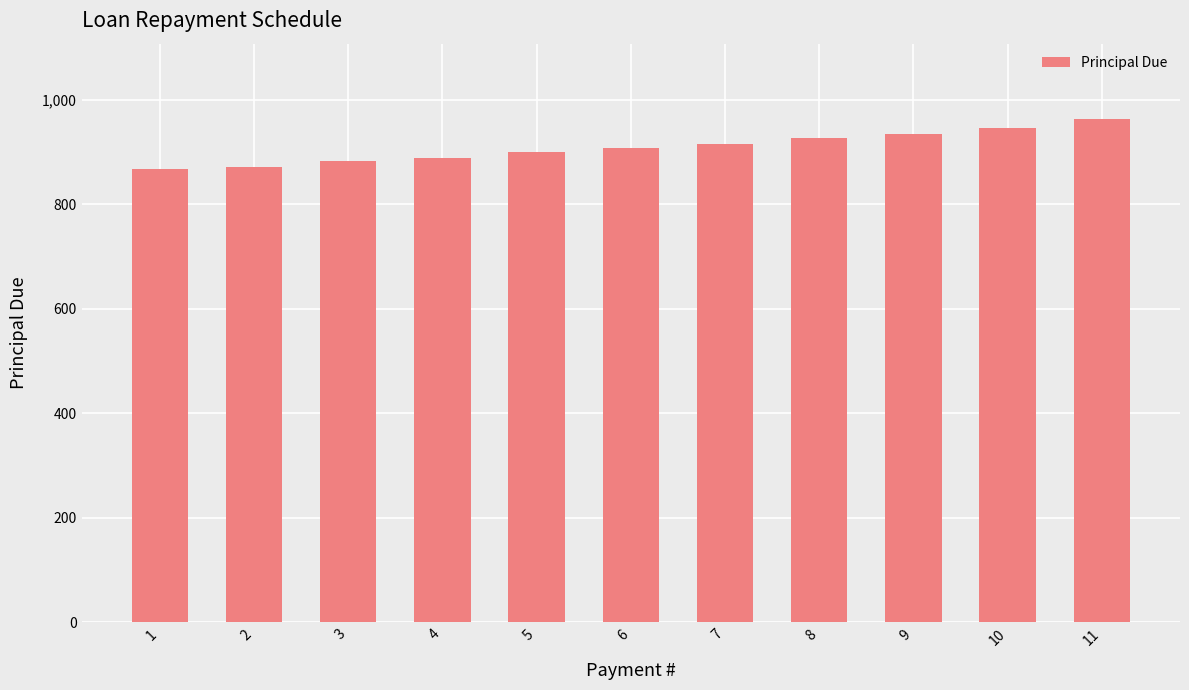

The value at 2 is 1371.6. True or false?

False